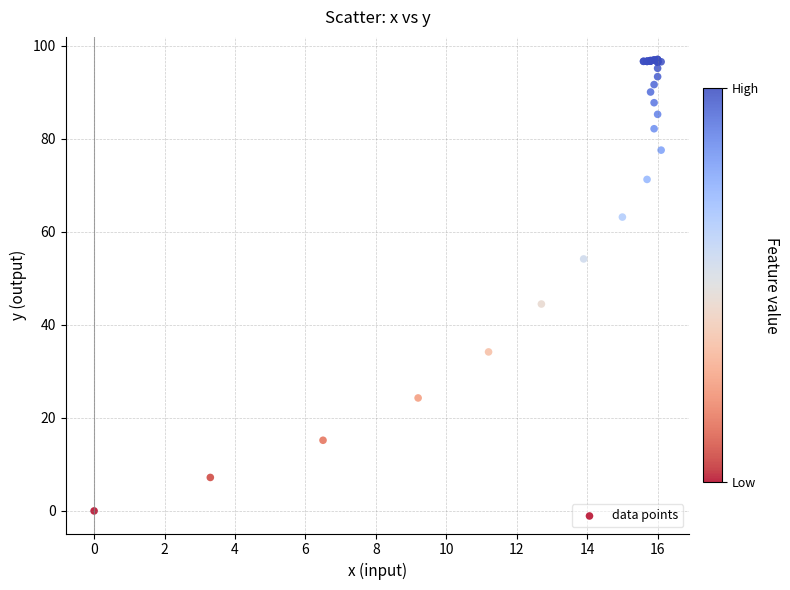

What Y value in the scatter plot is closest to 48?

44.5